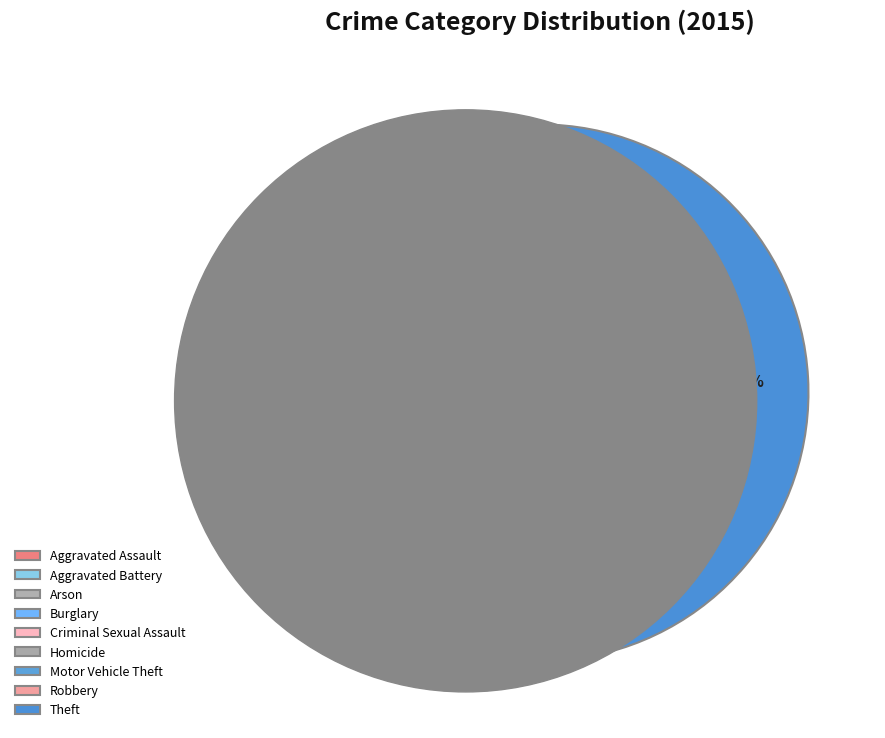

To the nearest percent, what is the difference between the largest and smallest slice percentages?

48%